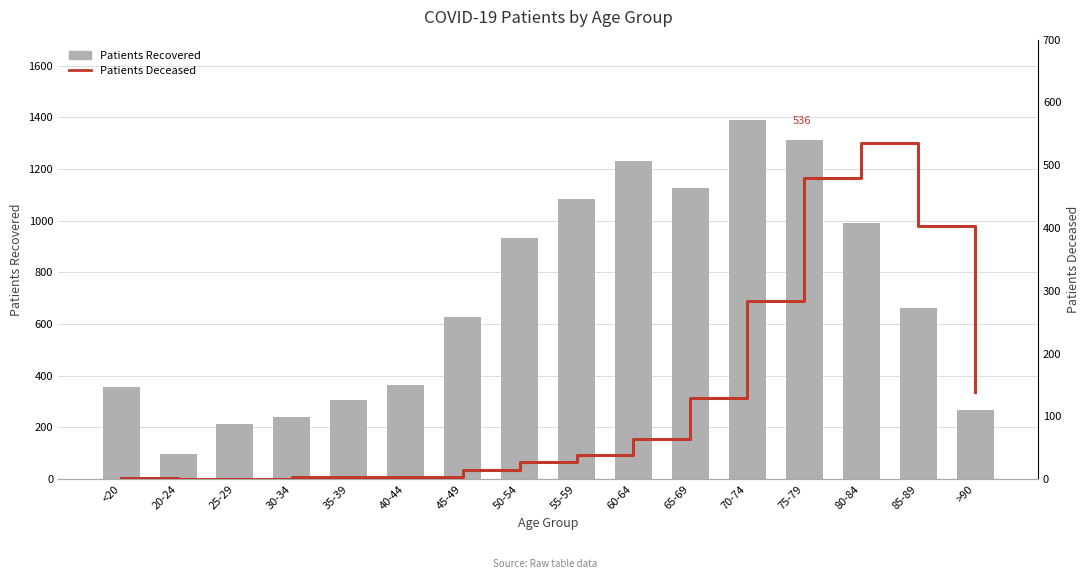

Between <20 and 50-54, which series saw the biggest shift?

Patients Recovered